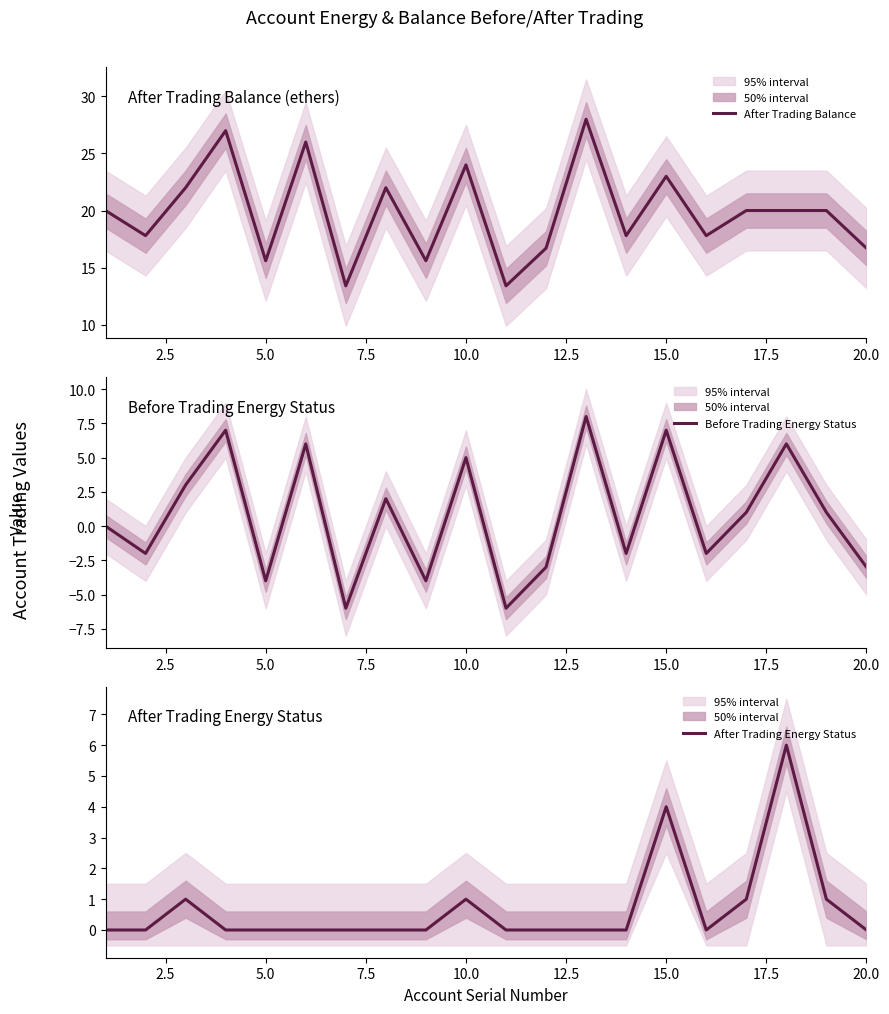

What is the value of the After Trading Balance point at the 19th from the left?

20.0